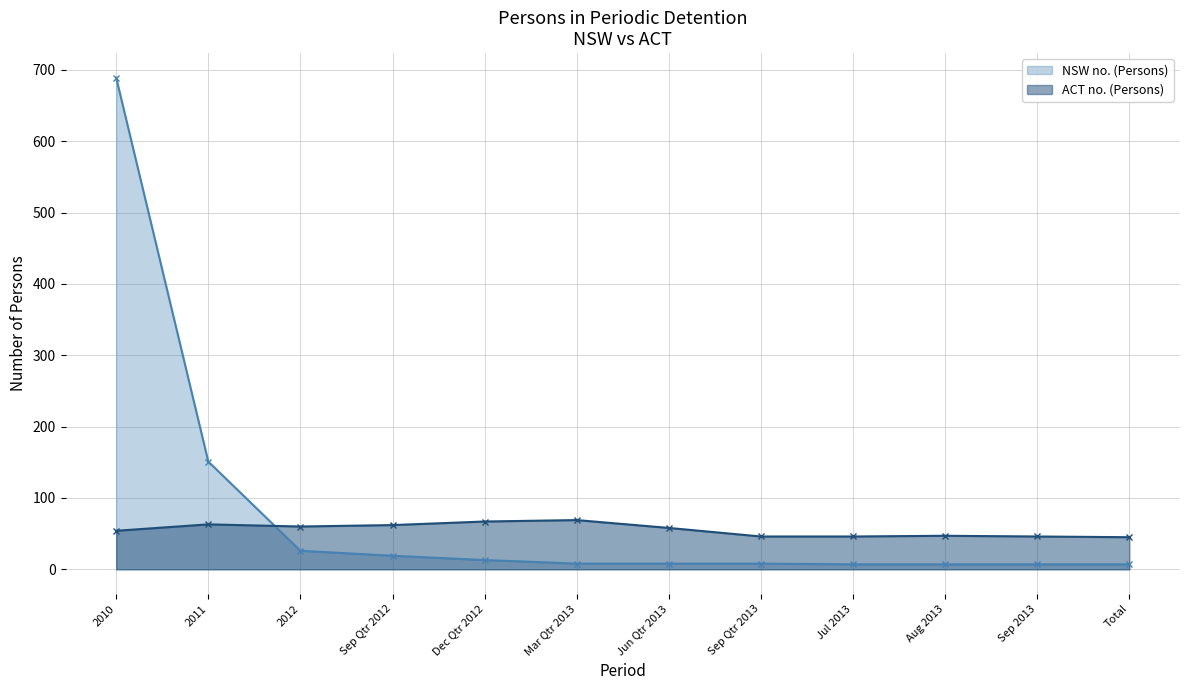

Is it true that ACT no. (Persons) equals 19 at Jun Qtr 2013?

False